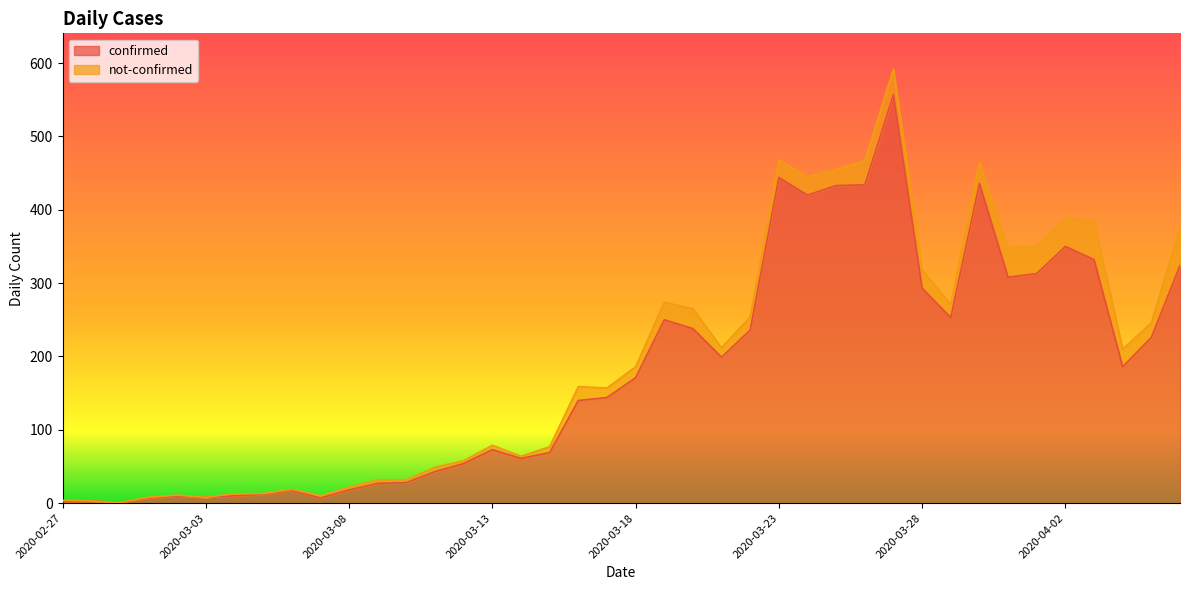

Is it true that the value at 2020-03-15 is 98?

False